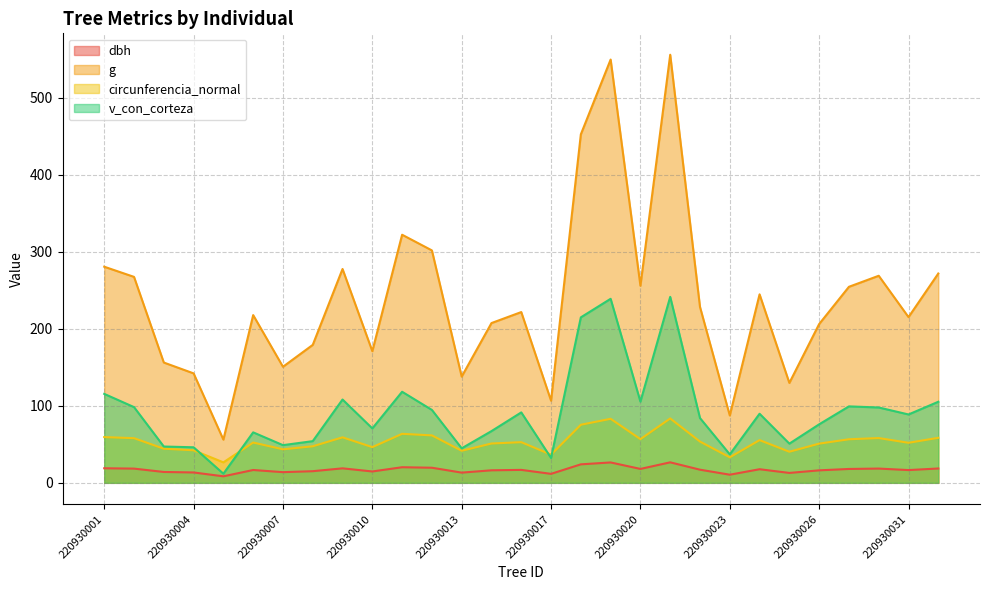

The value of v_con_corteza at 220930014 is 67.1. True or false?

True